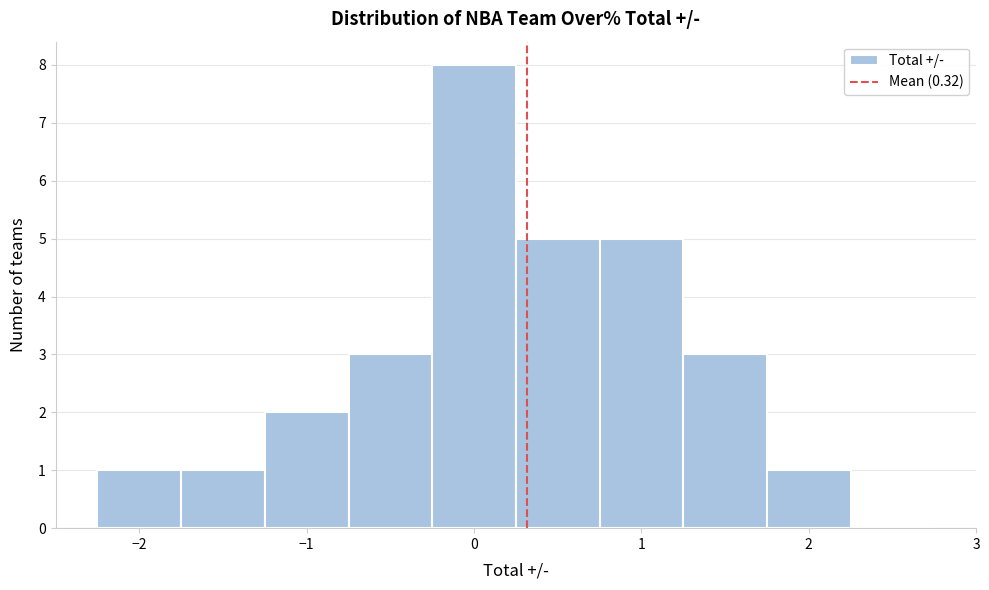

Which range on the x-axis has the tallest bar?

-0.25 to 0.25